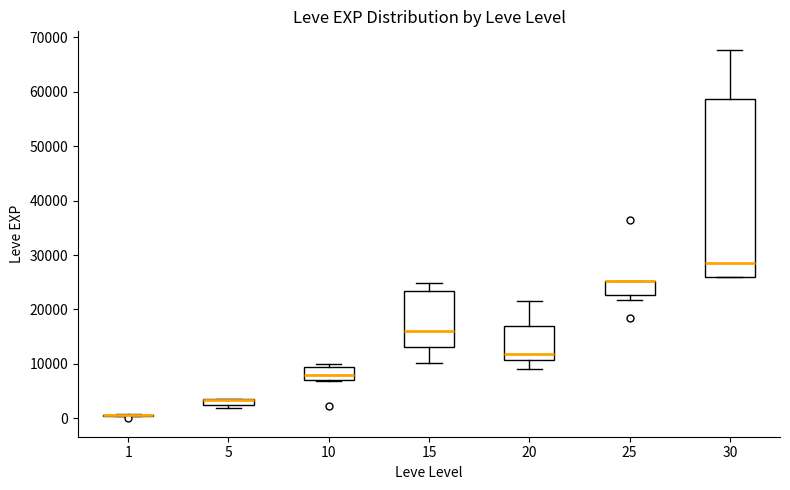

Where does the median line of the box at x = 30 sit on the y-axis? The values are not printed on the chart, so give them approximately, as read against the axis.

29000